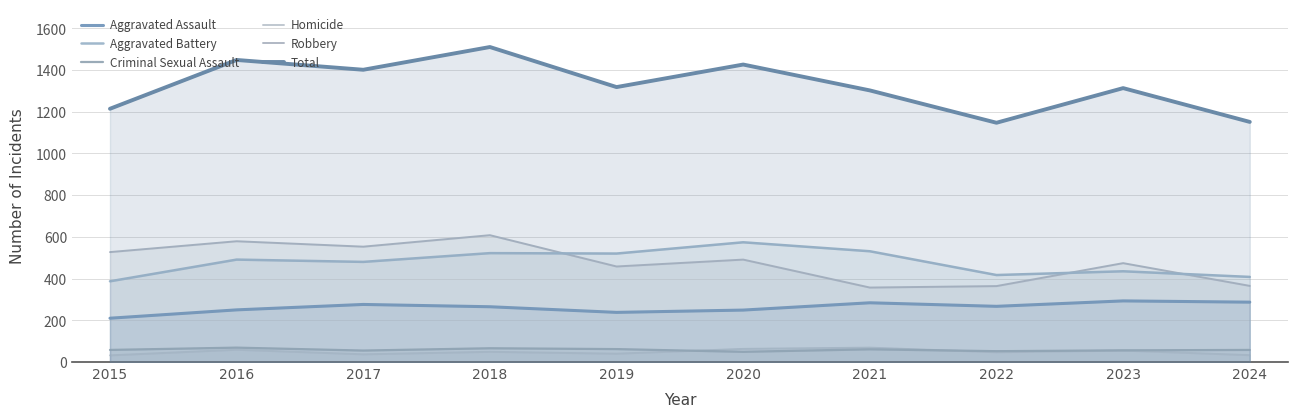

How many lines are shown in the chart?

6